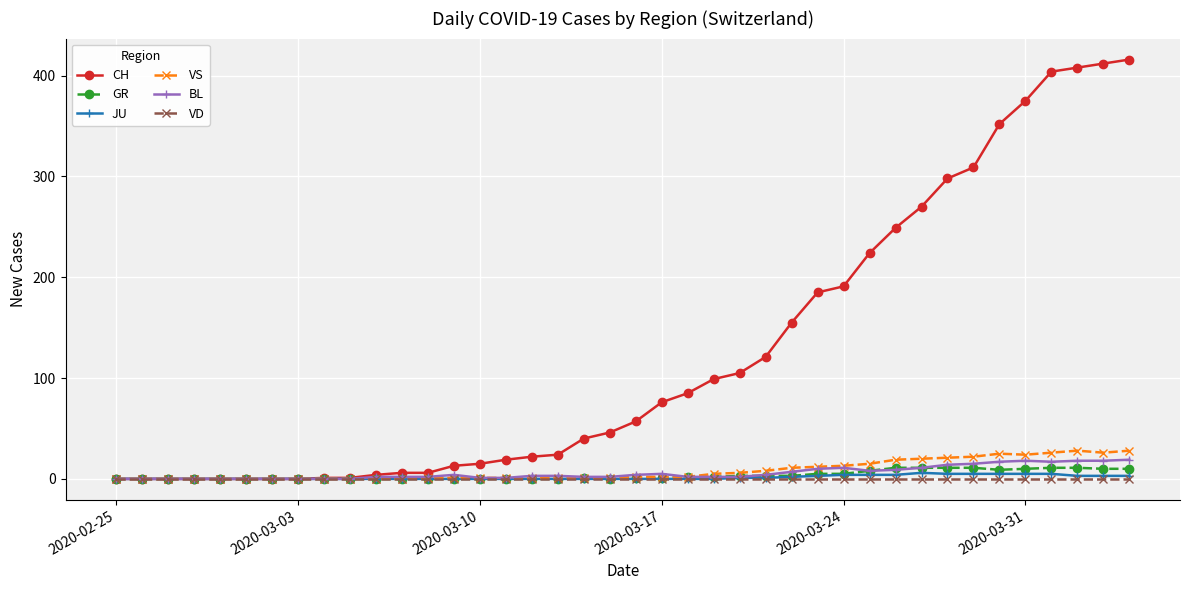

Which series has the largest total across all categories?

CH